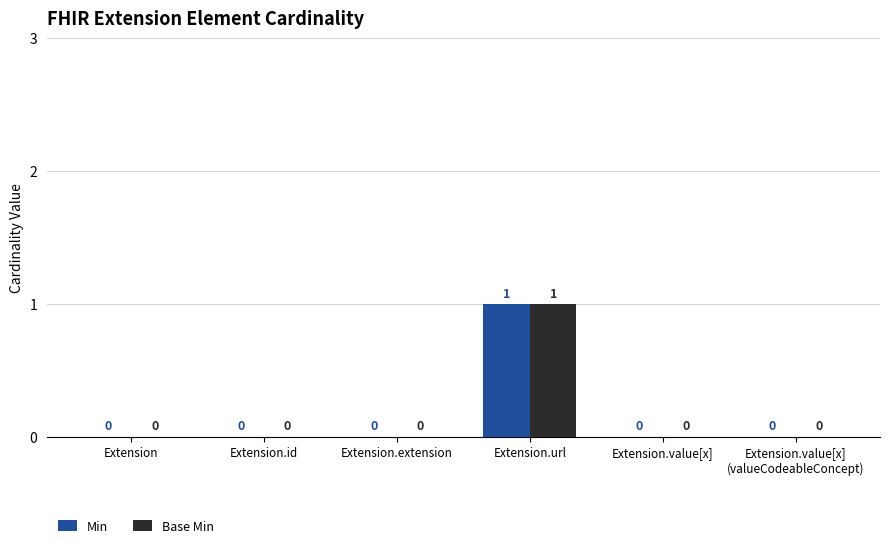

The Min series shows 1 at Extension.url. True or false?

True